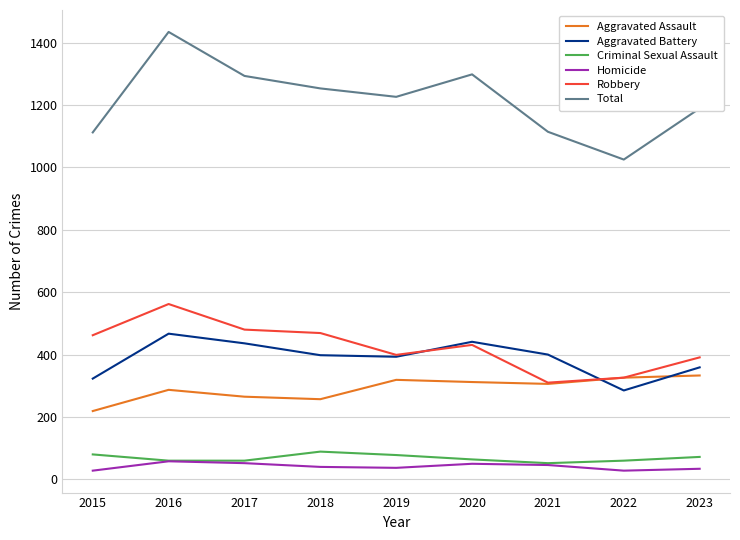

What are all the series names shown in the legend?

Aggravated Assault, Aggravated Battery, Criminal Sexual Assault, Homicide, Robbery, Total